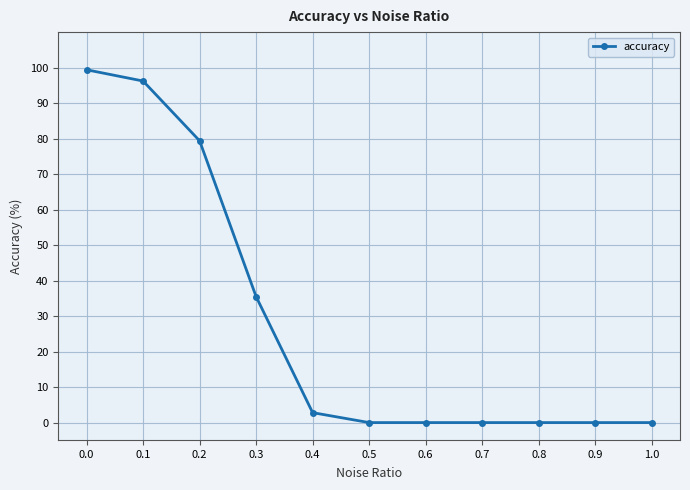

What position from the left is 0.4?

5